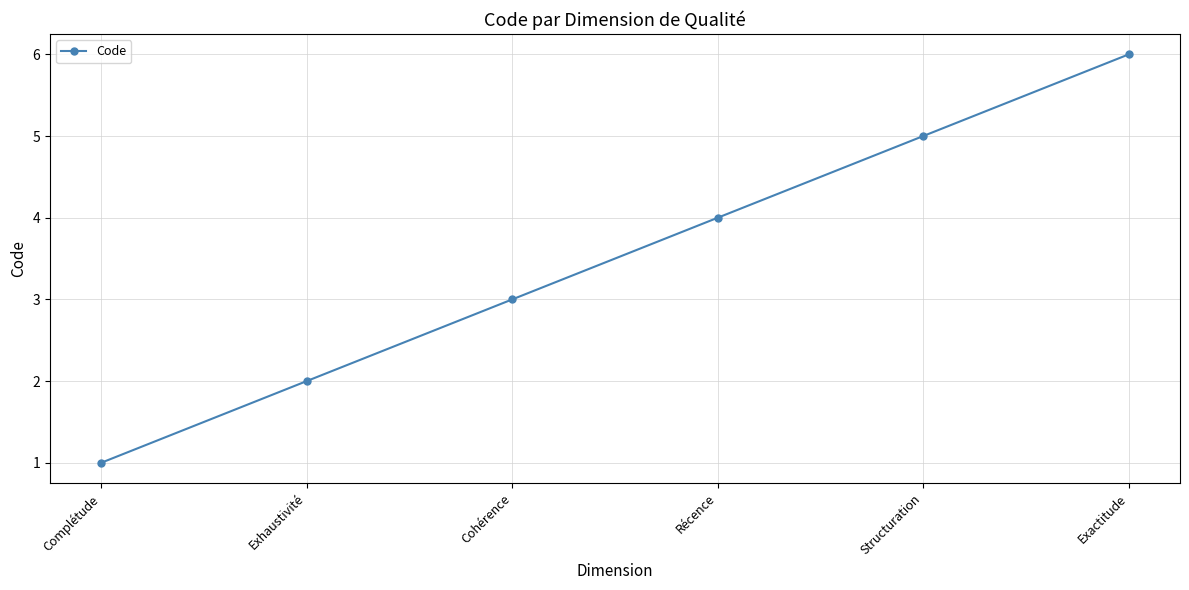

Rank the categories by value from lowest to highest.

Complétude, Exhaustivité, Cohérence, Récence, Structuration, Exactitude